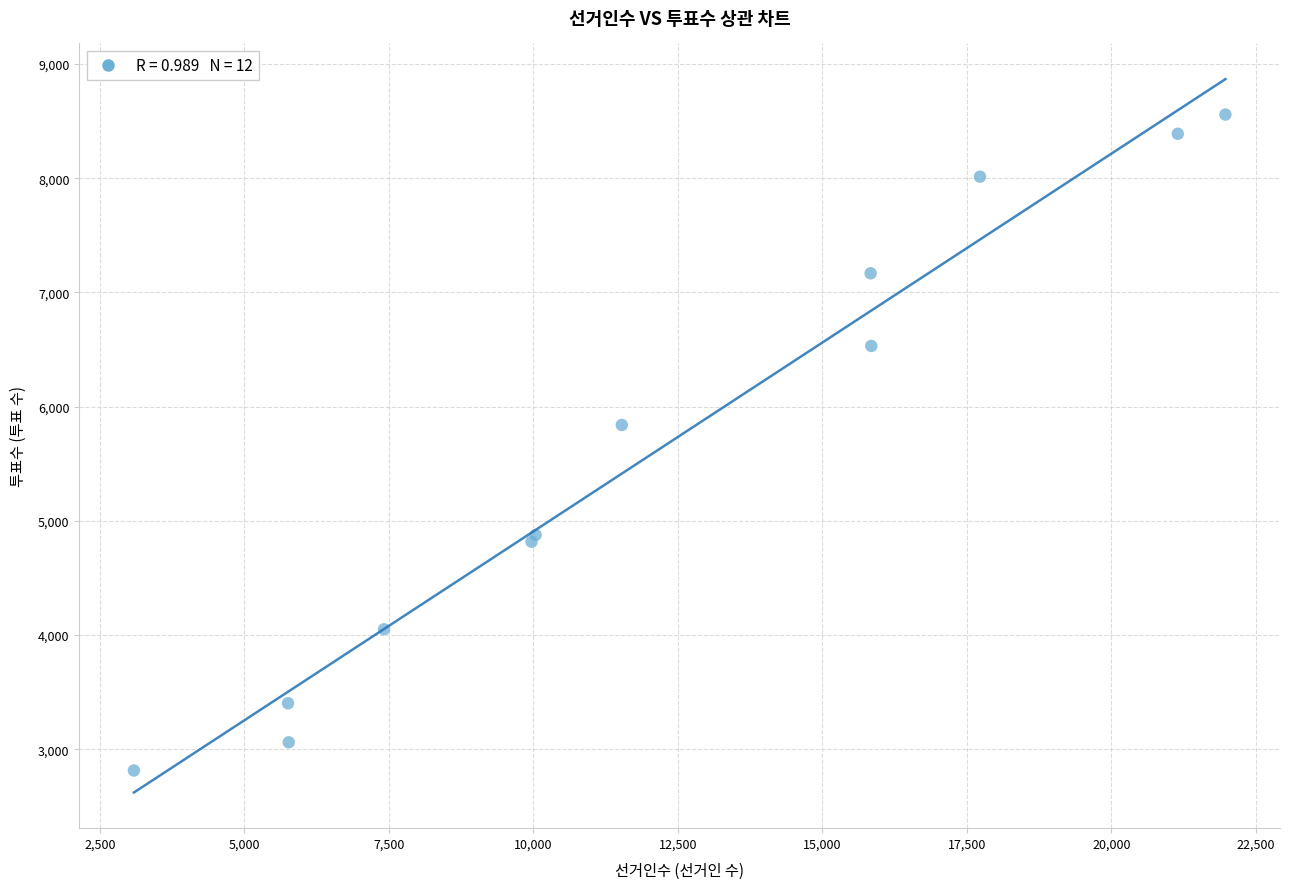

What Y value in the scatter plot is closest to 5686?

5840